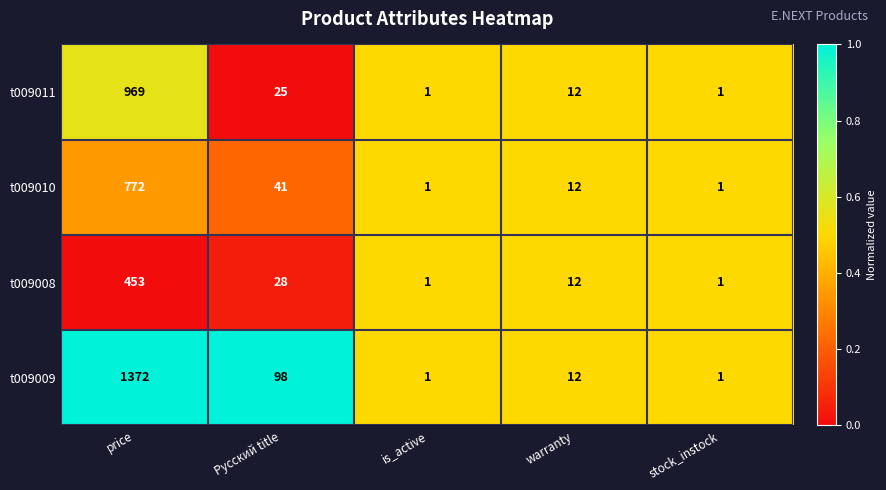

List the series in order of their peak value, lowest first.

t009008, t009010, t009011, t009009